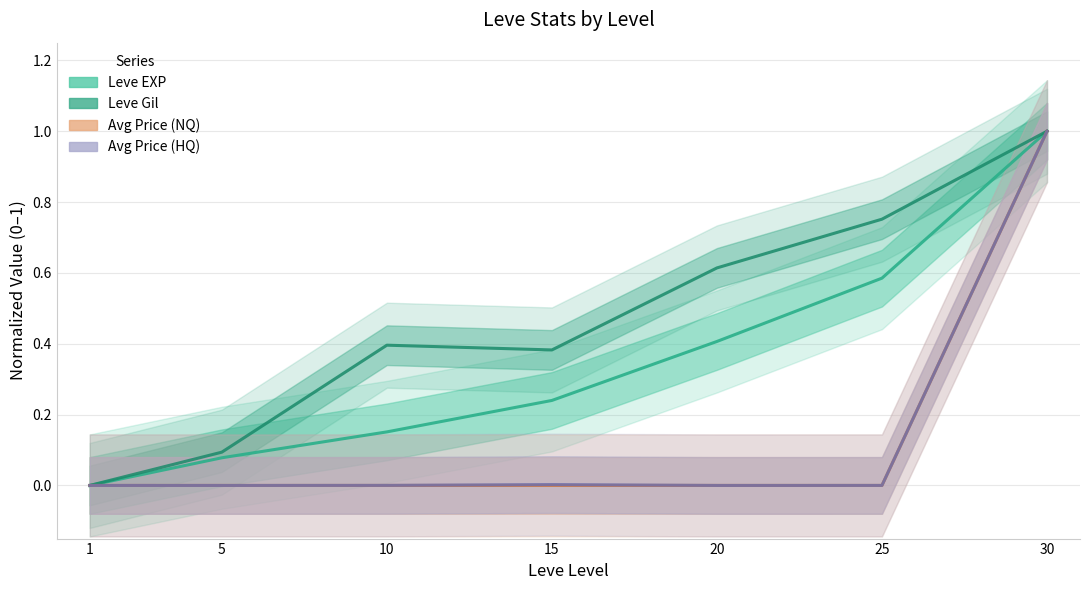

Between 5 and 15, which series saw the biggest shift?

Leve Gil